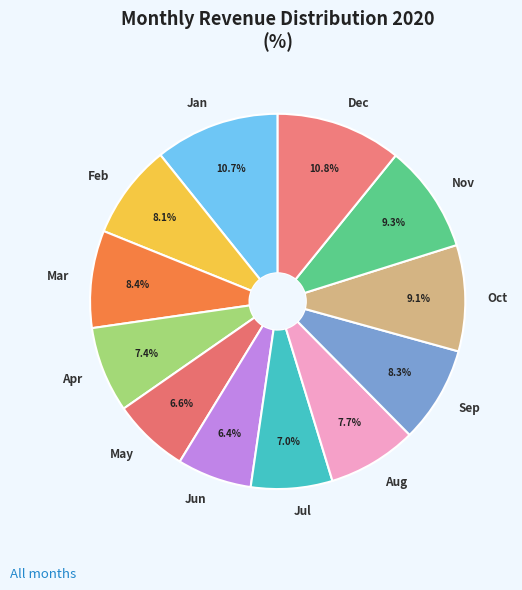

To the nearest percent, what is the difference between the largest and smallest slice percentages?

4%